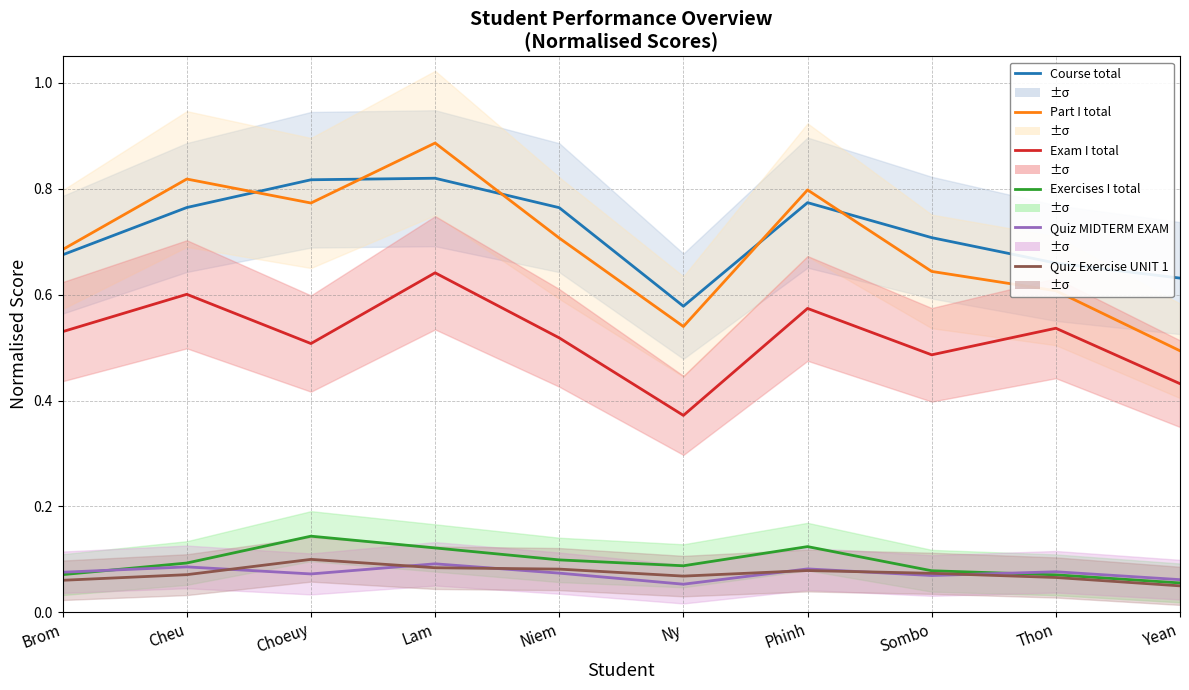

Which series has the widest spread of values?

Part I total